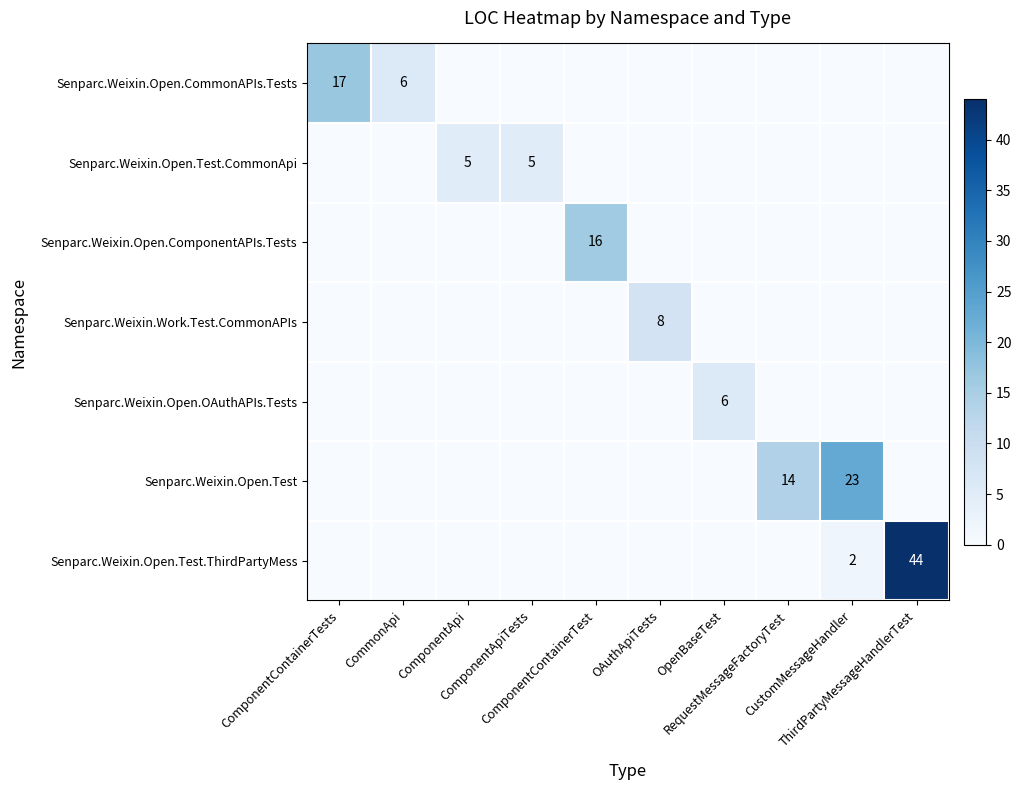

Rank the categories by Senparc.Weixin.Open.Test.CommonApi value from highest to lowest.

ComponentApi, ComponentApiTests, ComponentContainerTests, CommonApi, ComponentContainerTest, OAuthApiTests, OpenBaseTest, RequestMessageFactoryTest, CustomMessageHandler, ThirdPartyMessageHandlerTest